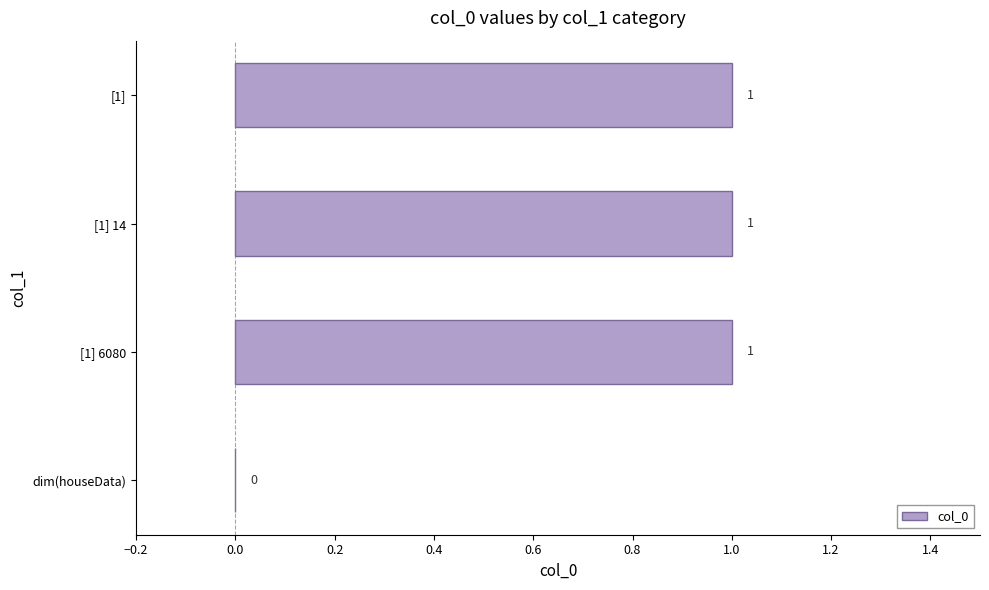

The chart shows a value of 1 at [1]. True or false?

True